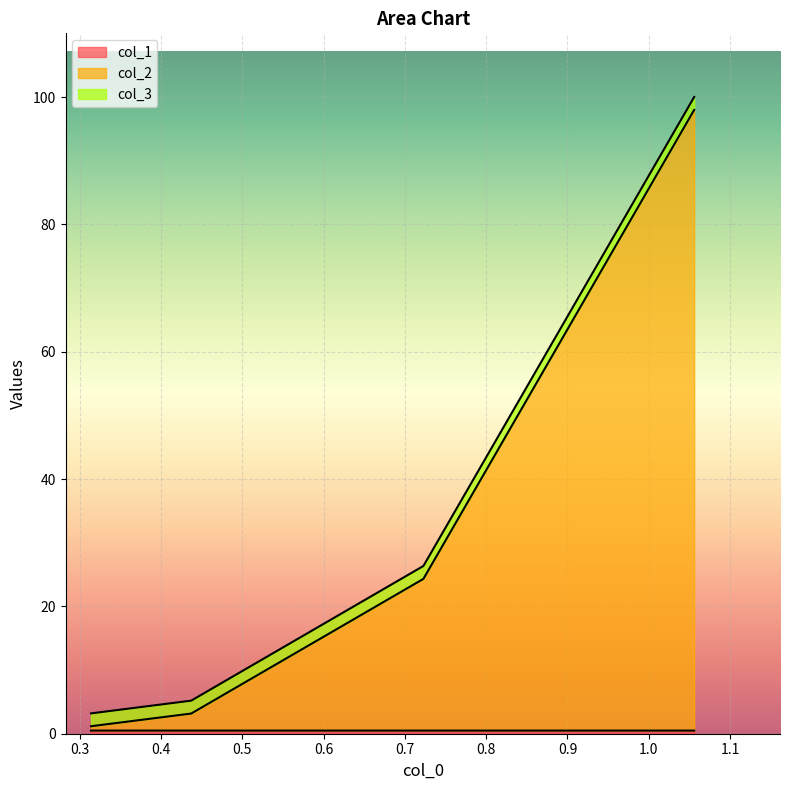

What is the maximum value for col_1?

0.5